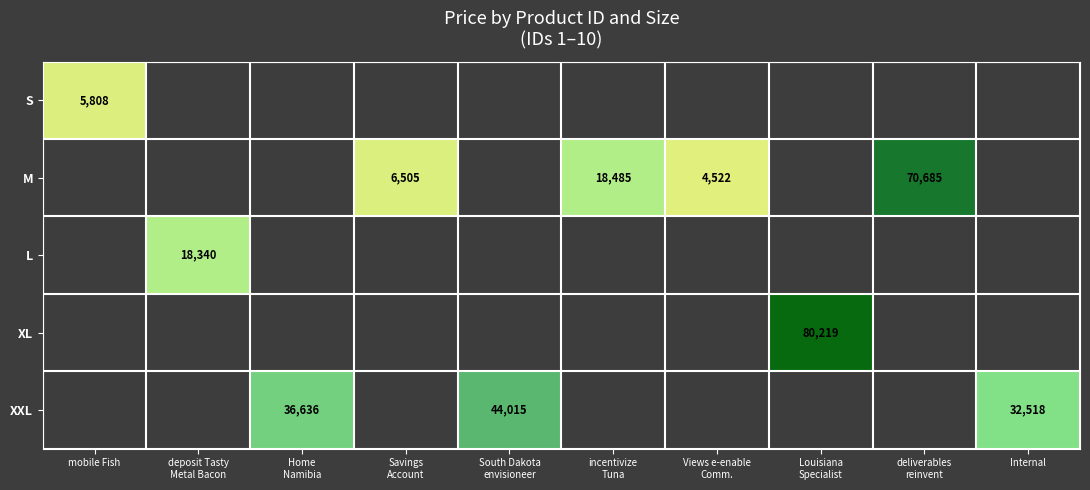

At which category does the chart reach its peak across all series?

Louisiana
Specialist